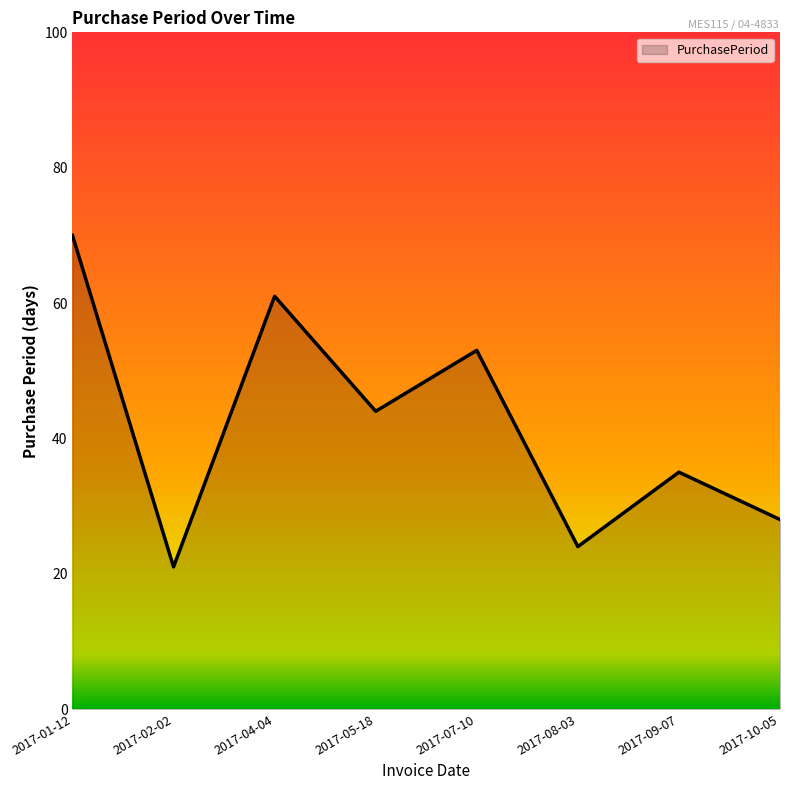

Reading left to right, list all the values displayed in this chart.

2017-01-12=70	2017-02-02=21	2017-04-04=61	2017-05-18=44	2017-07-10=53	2017-08-03=24	2017-09-07=35	2017-10-05=28